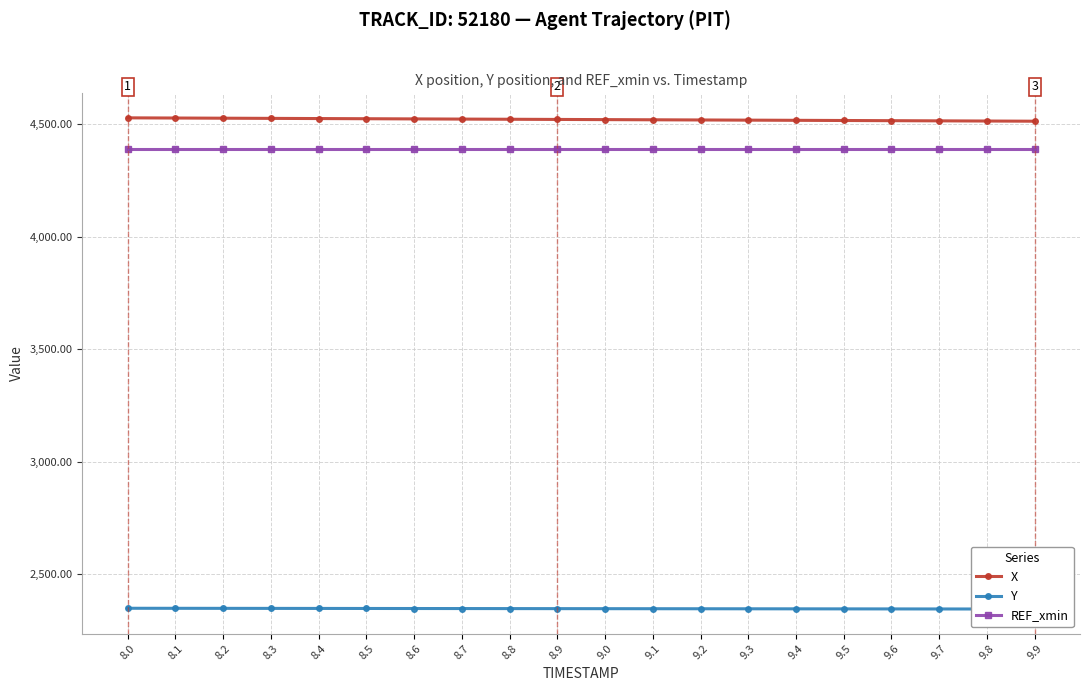

What is the label of the 1st point from the left?

8.0